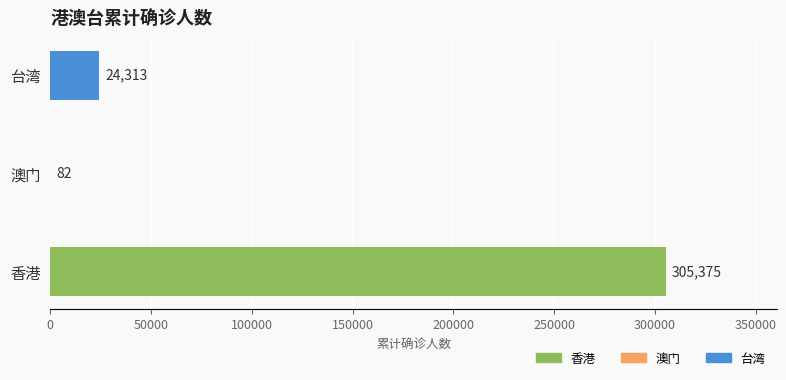

Where is the data nearest to the value 152728?

台湾